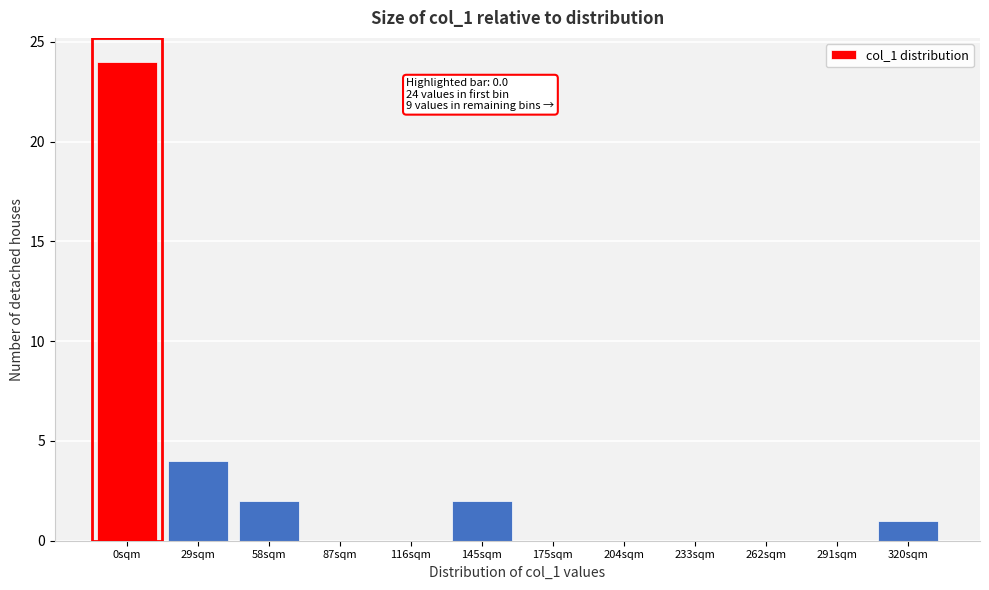

Reading left to right, extract all data points from this chart.

0sqm=24	29sqm=4	58sqm=2	87sqm=0	116sqm=0	145sqm=2	175sqm=0	204sqm=0	233sqm=0	262sqm=0	291sqm=0	320sqm=1